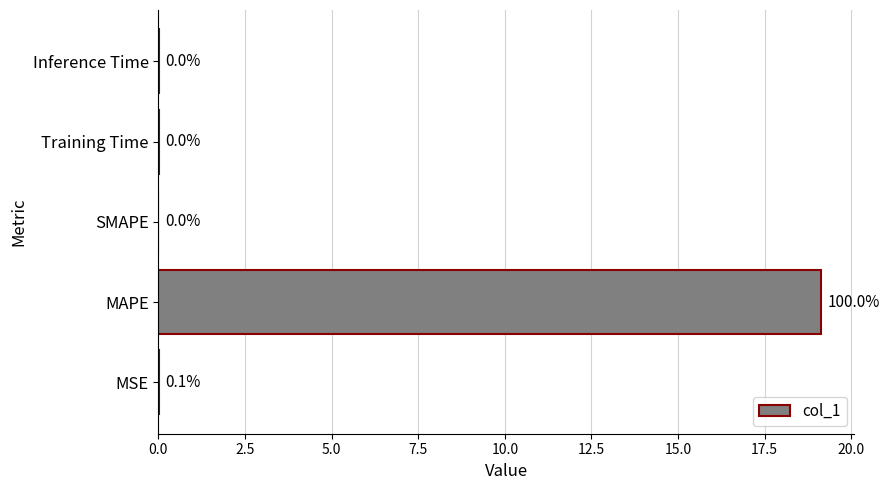

What is the sum of all values?

19.1